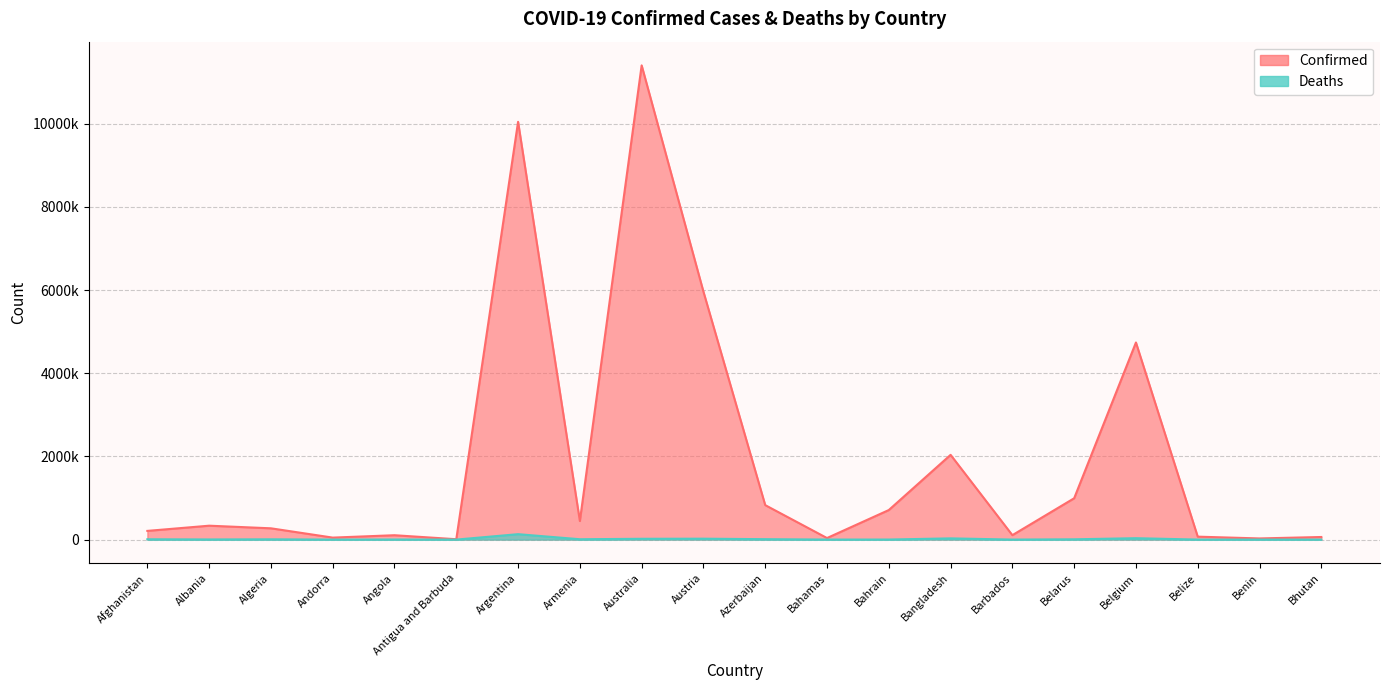

The value of Confirmed at Australia is 19534391. True or false?

False